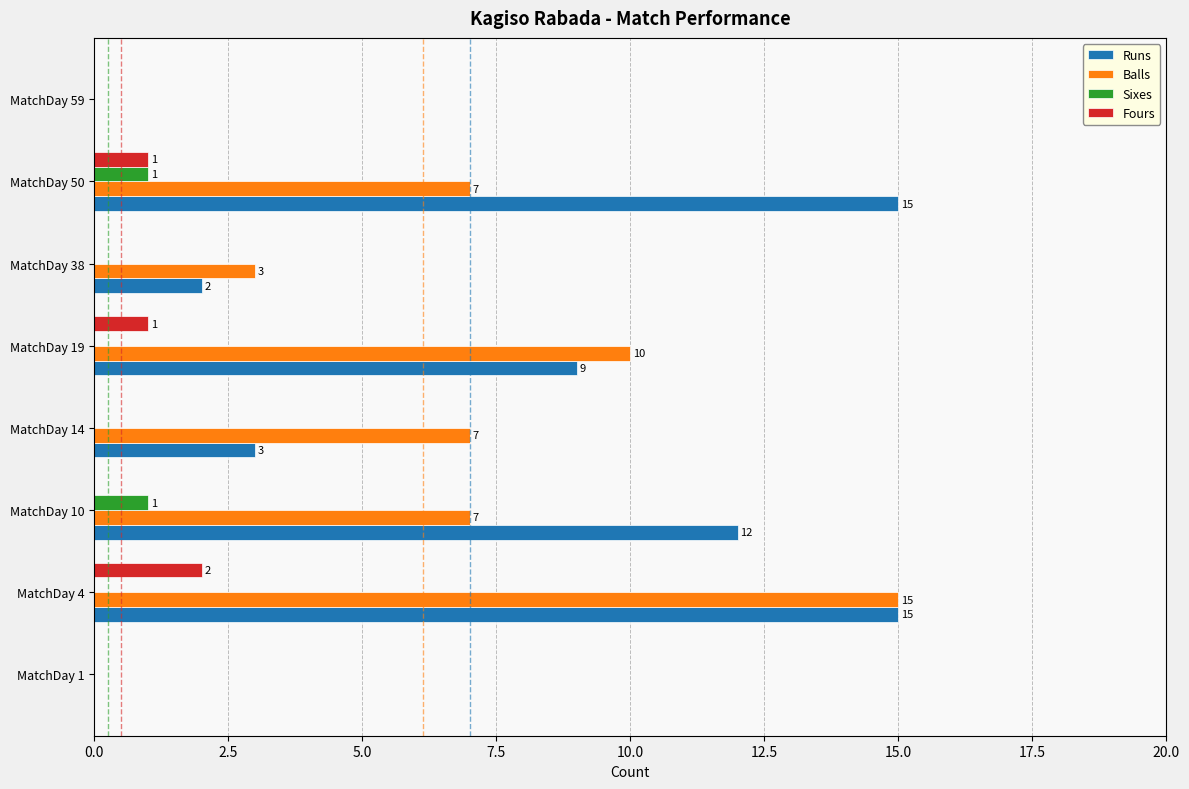

The value of Runs at MatchDay 38 is 2. True or false?

True